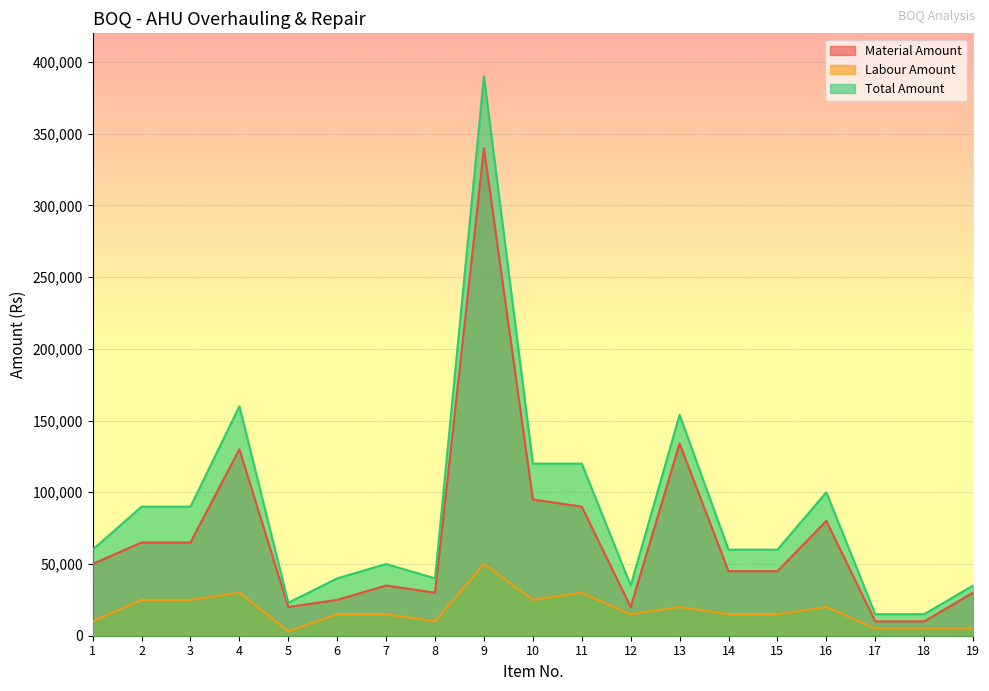

True or false: Total Amount and Material Amount intersect in this chart.

False